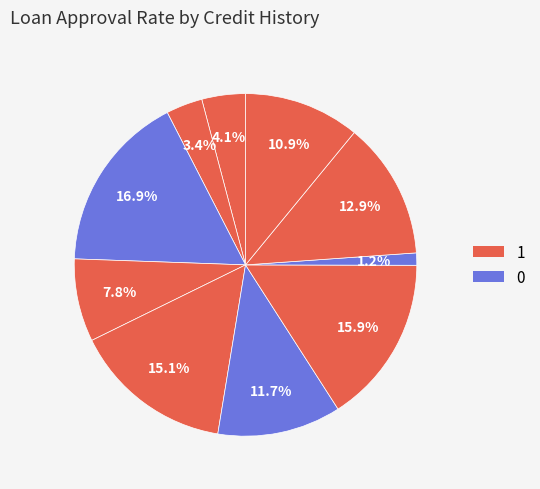

Count the number of slices in the pie.

10